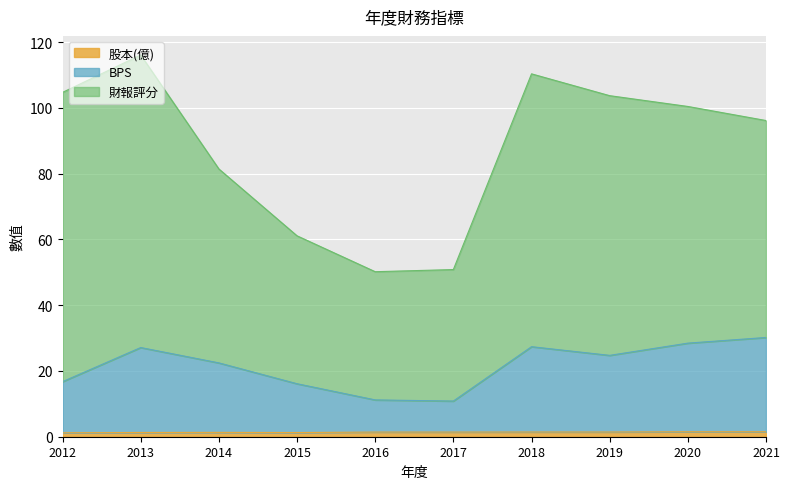

True or false: BPS and 股本(億) intersect in this chart.

False